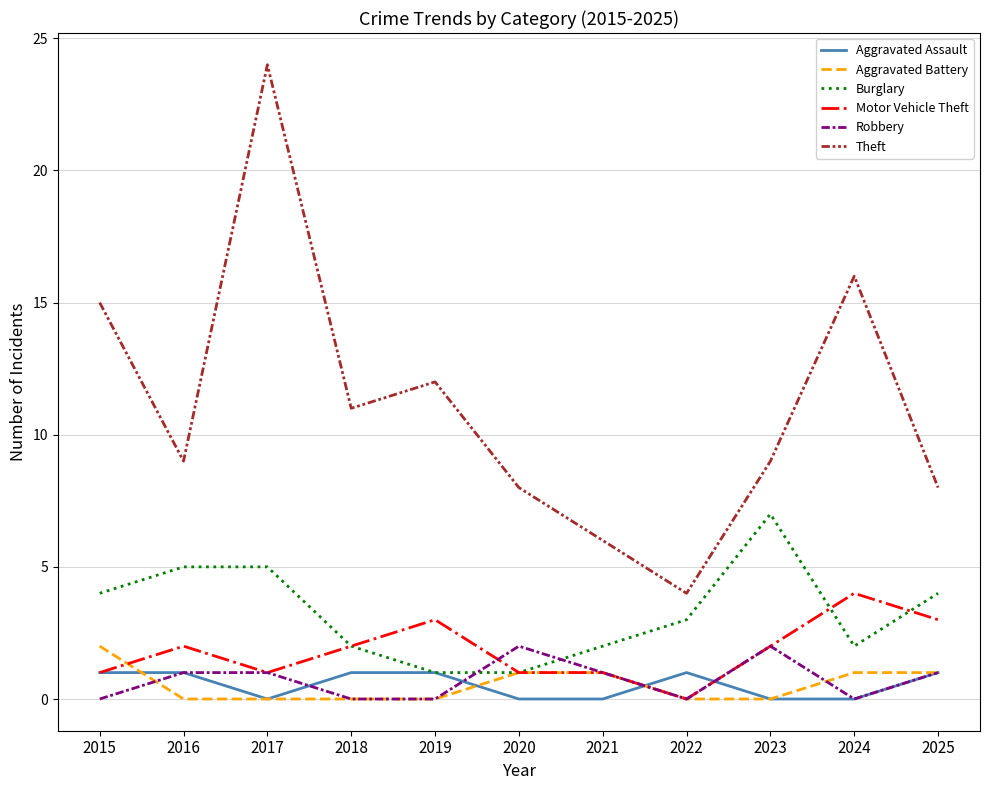

What value does the Burglary series have at 2017?

5